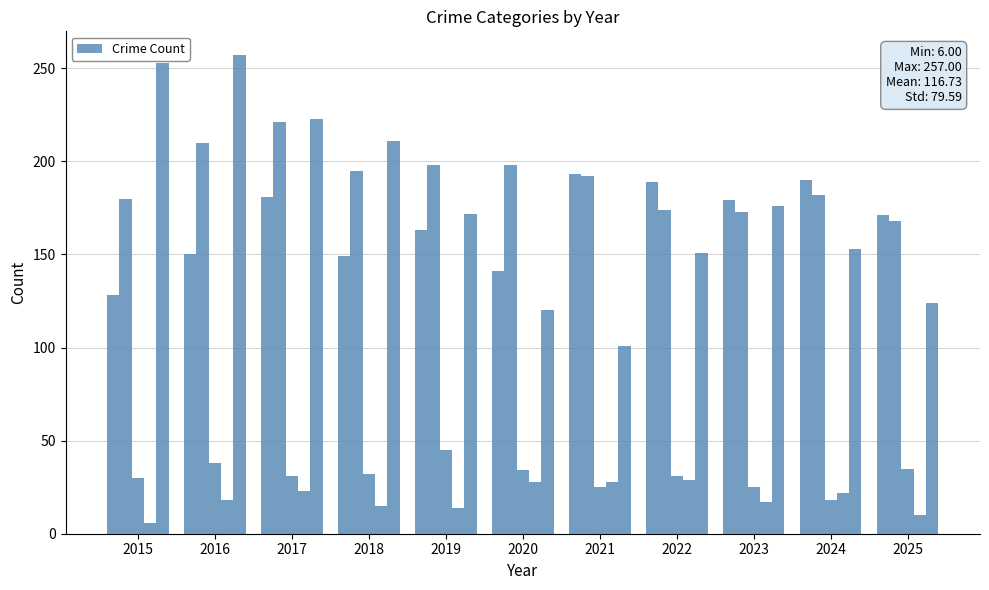

Count the number of data series in this chart.

5